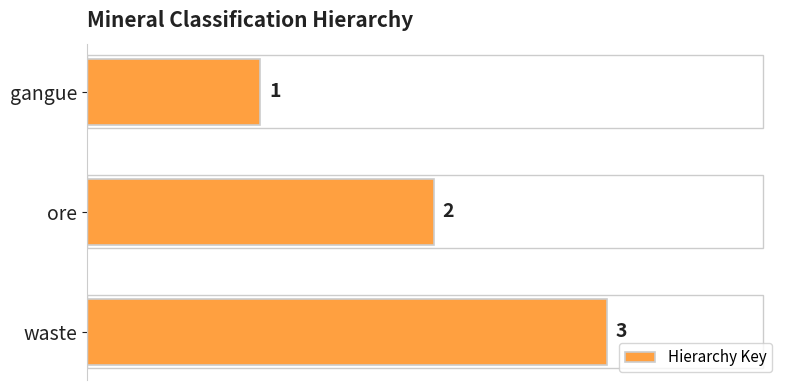

What is the change in value from gangue to ore?

+1